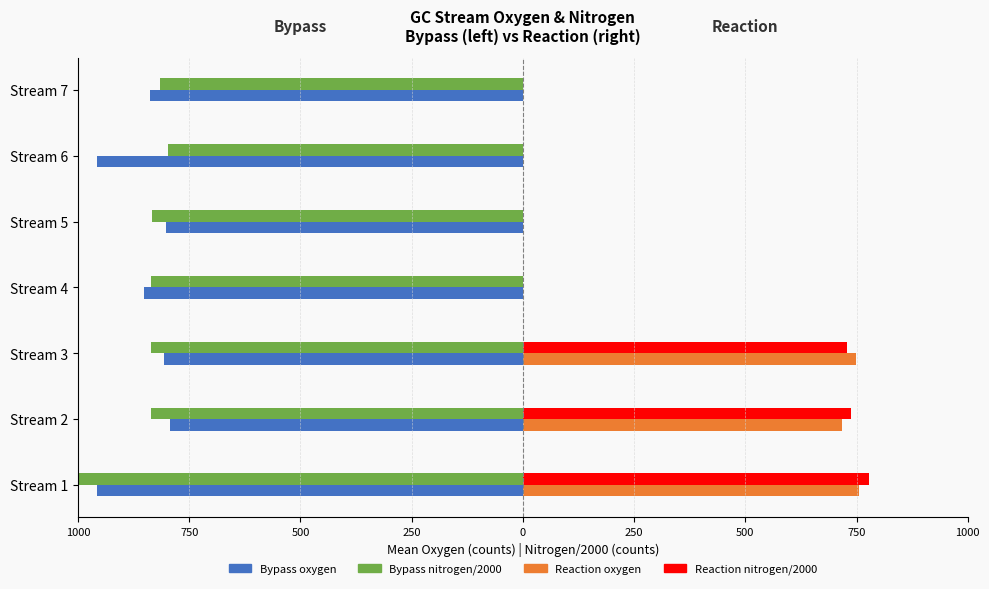

The Reaction oxygen series shows 0.0 at Stream 4. True or false?

True